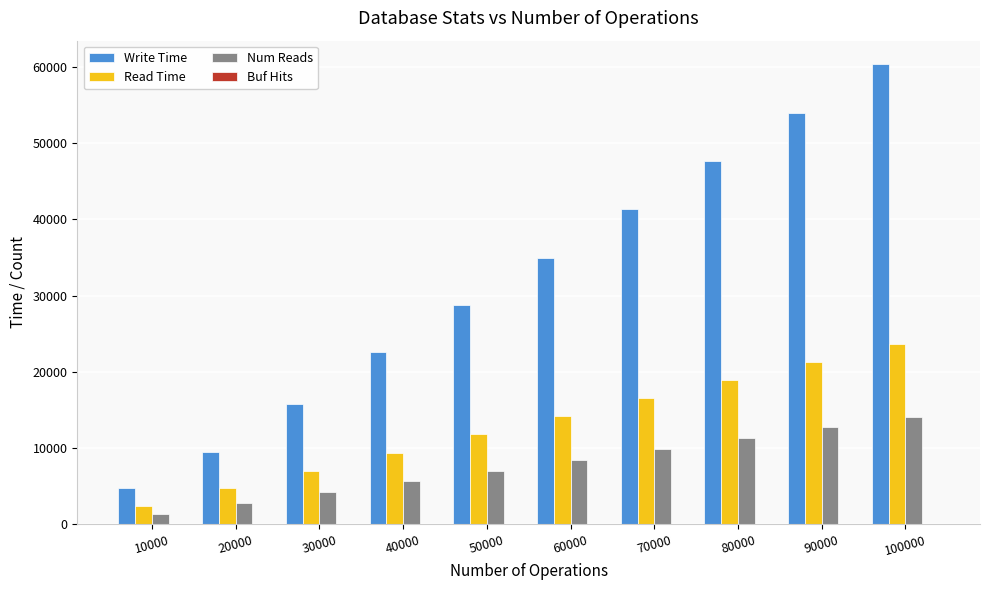

Is the value of Write Time at 40000 greater than the value of Num Reads at 90000?

Yes